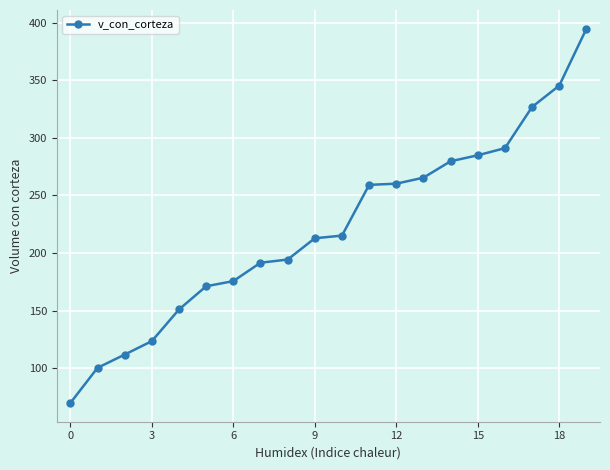

How many lines are shown in the chart?

1